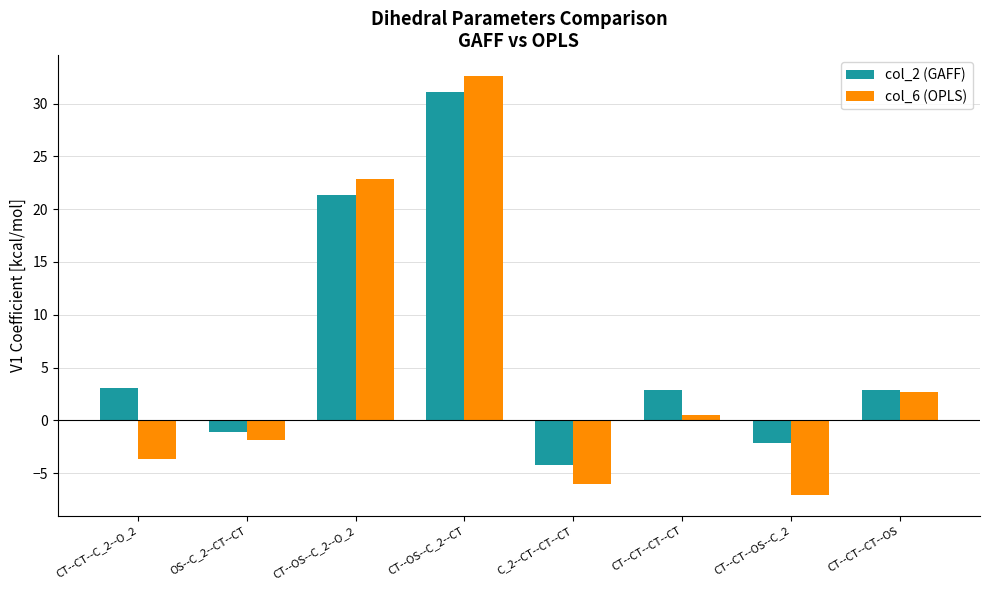

Which series has the widest spread of values?

col_6 (OPLS)